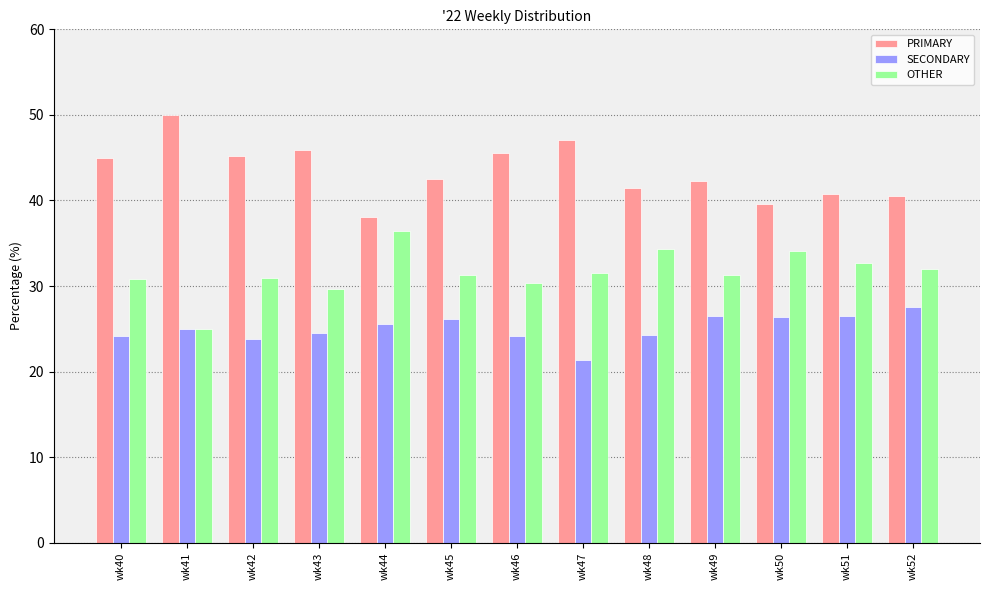

What is the difference between the maximum and minimum values in the OTHER series?

11.4